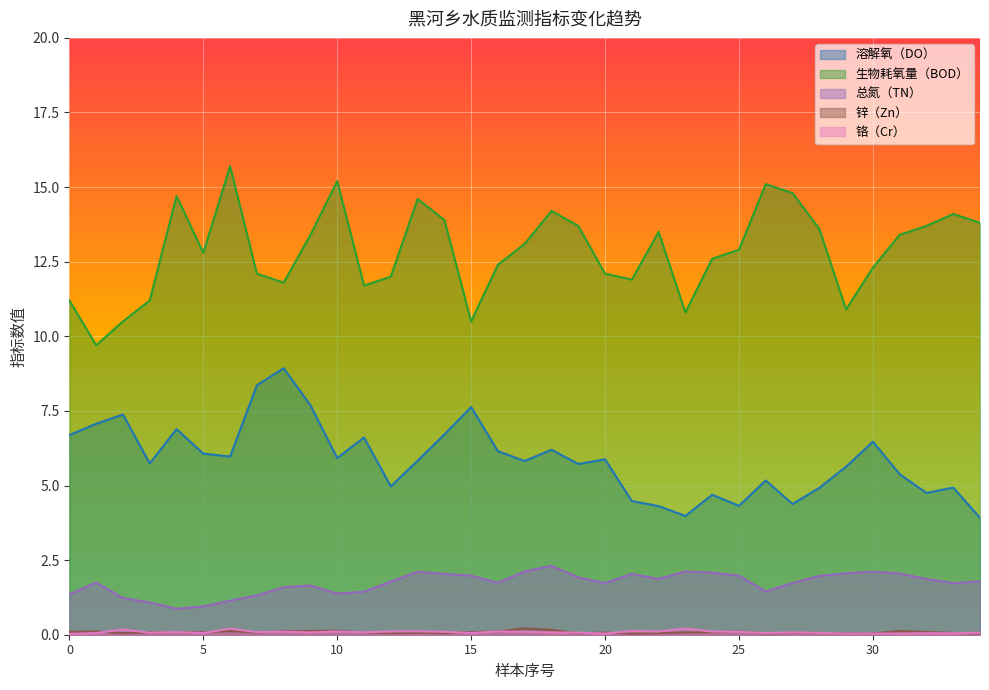

What is the difference between the maximum and minimum values in the 铬（Cr） series?

0.2